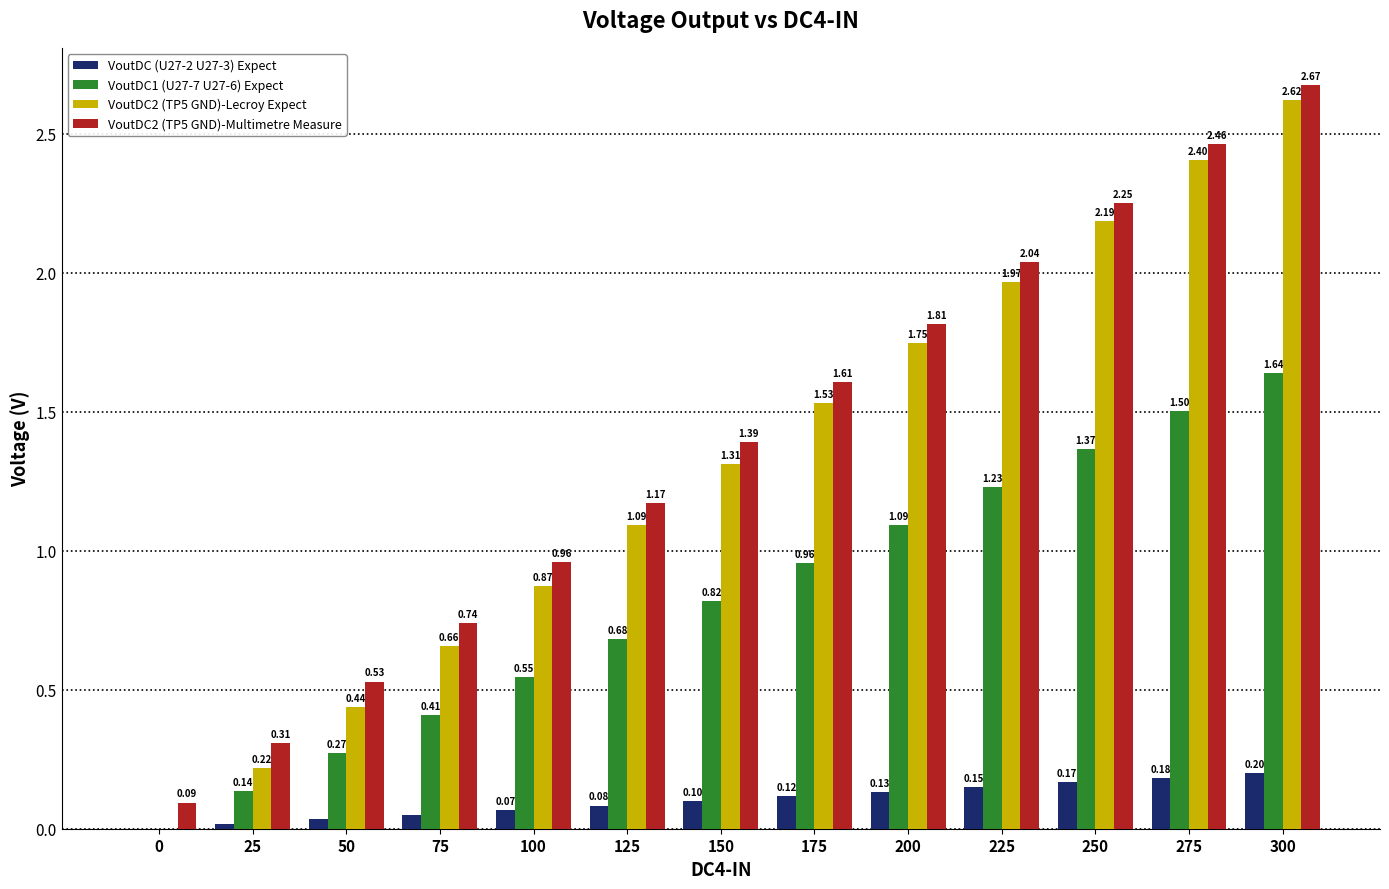

Are the bars grouped side by side (vs. stacked)?

Yes